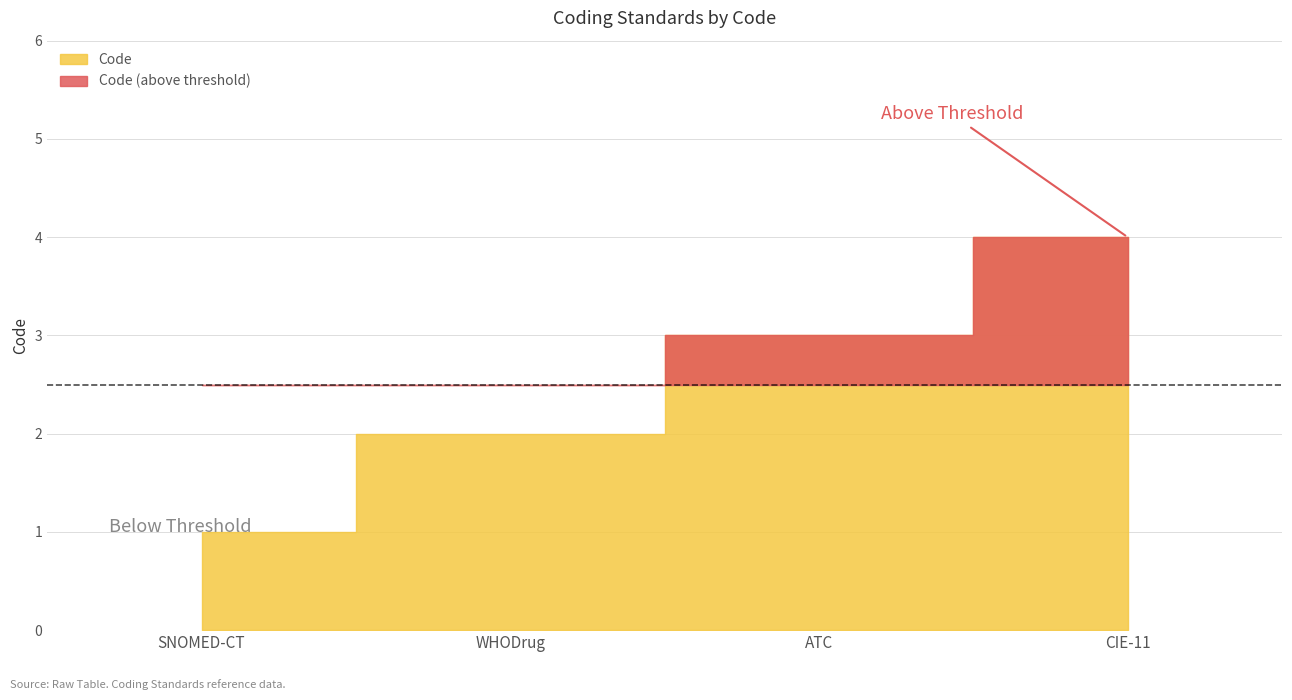

What is the sum of the values at CIE-11 and SNOMED-CT?

5